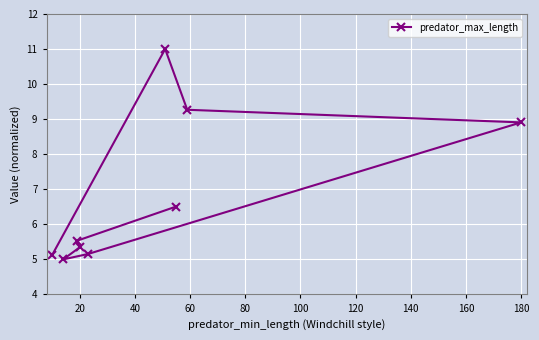

The chart shows a value of 5.3 at 20. True or false?

True